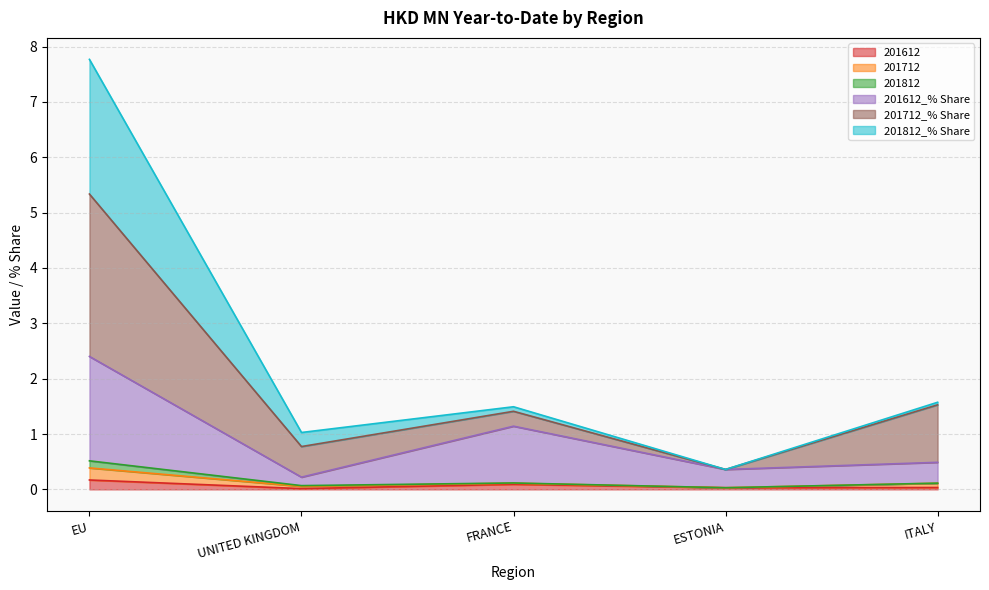

At which label is 201812_% Share closest to 0?

ESTONIA